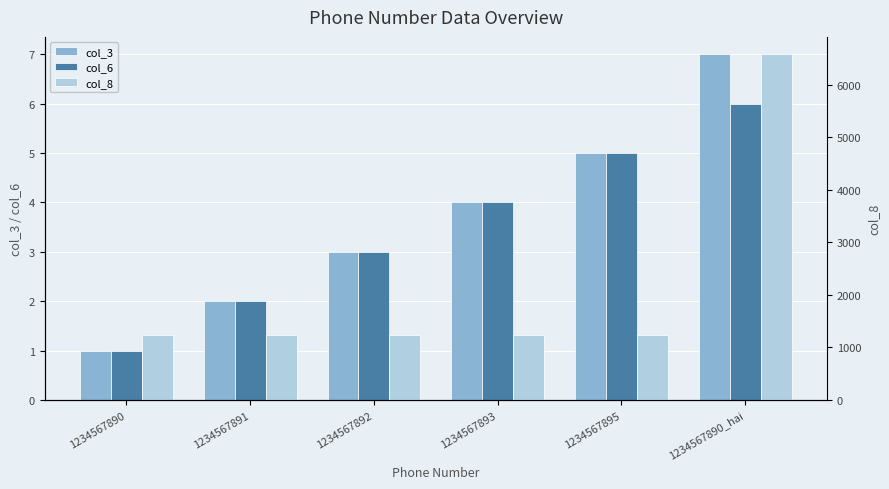

Reading right to left, what are all the values shown in this chart?

col_3: 1234567890_hai=7	1234567895=5	1234567893=4	1234567892=3	1234567891=2	1234567890=1
col_6: 1234567890_hai=6	1234567895=5	1234567893=4	1234567892=3	1234567891=2	1234567890=1
col_8: 1234567890_hai=6578	1234567895=1238	1234567893=1237	1234567892=1236	1234567891=1235	1234567890=1234